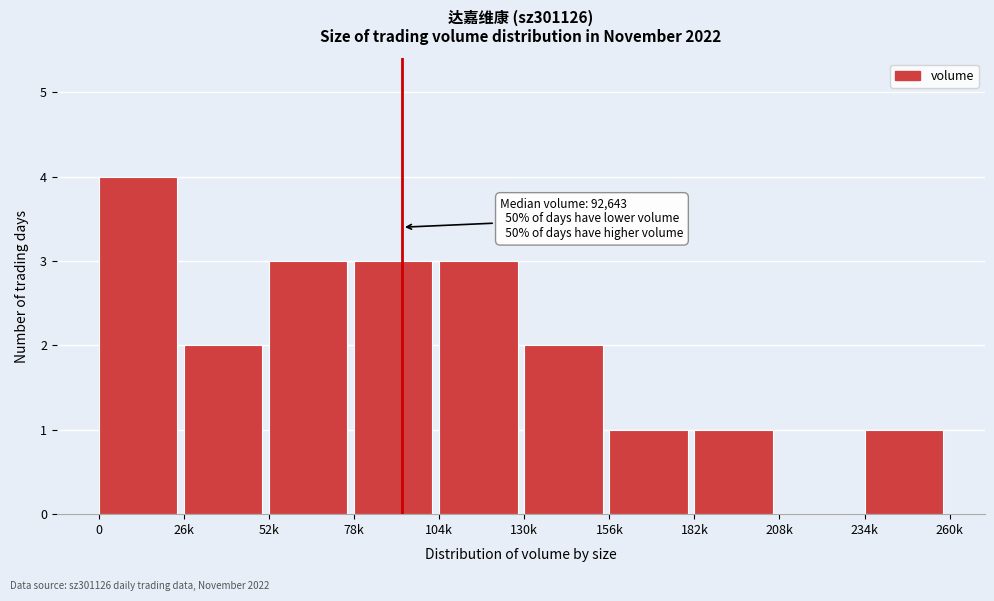

Reading right to left, list all the values displayed in this chart.

234k=1	208k=0	182k=1	156k=1	130k=2	104k=3	78k=3	52k=3	26k=2	0=4